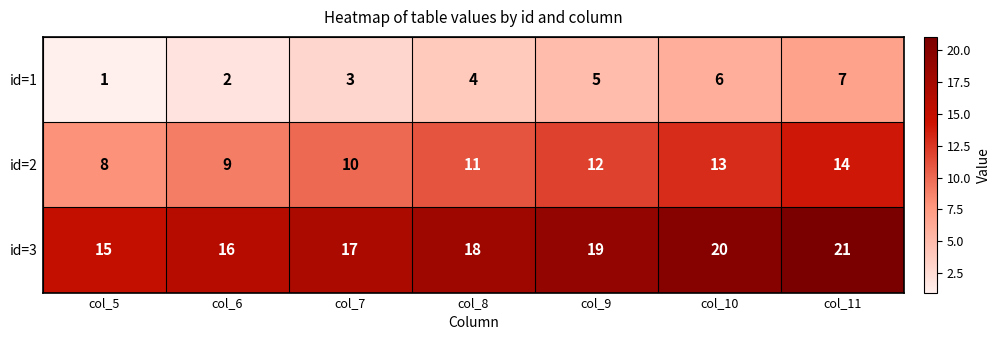

At which category does the chart reach its peak across all series?

col_11